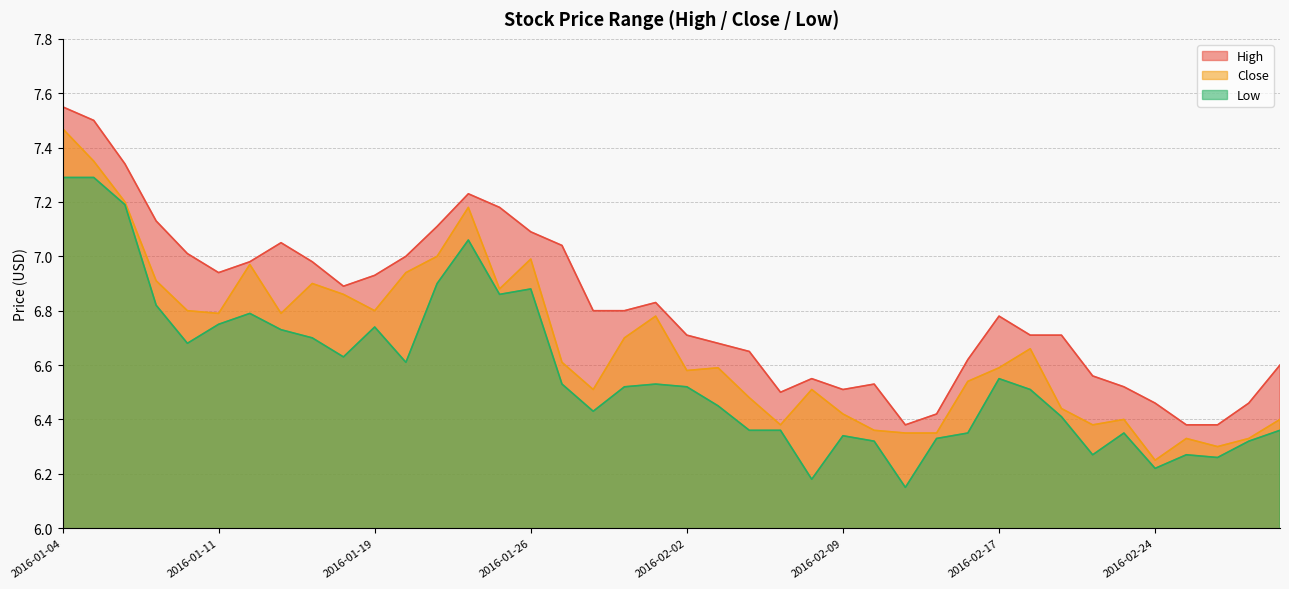

True or false: Low and High cross at least once.

False